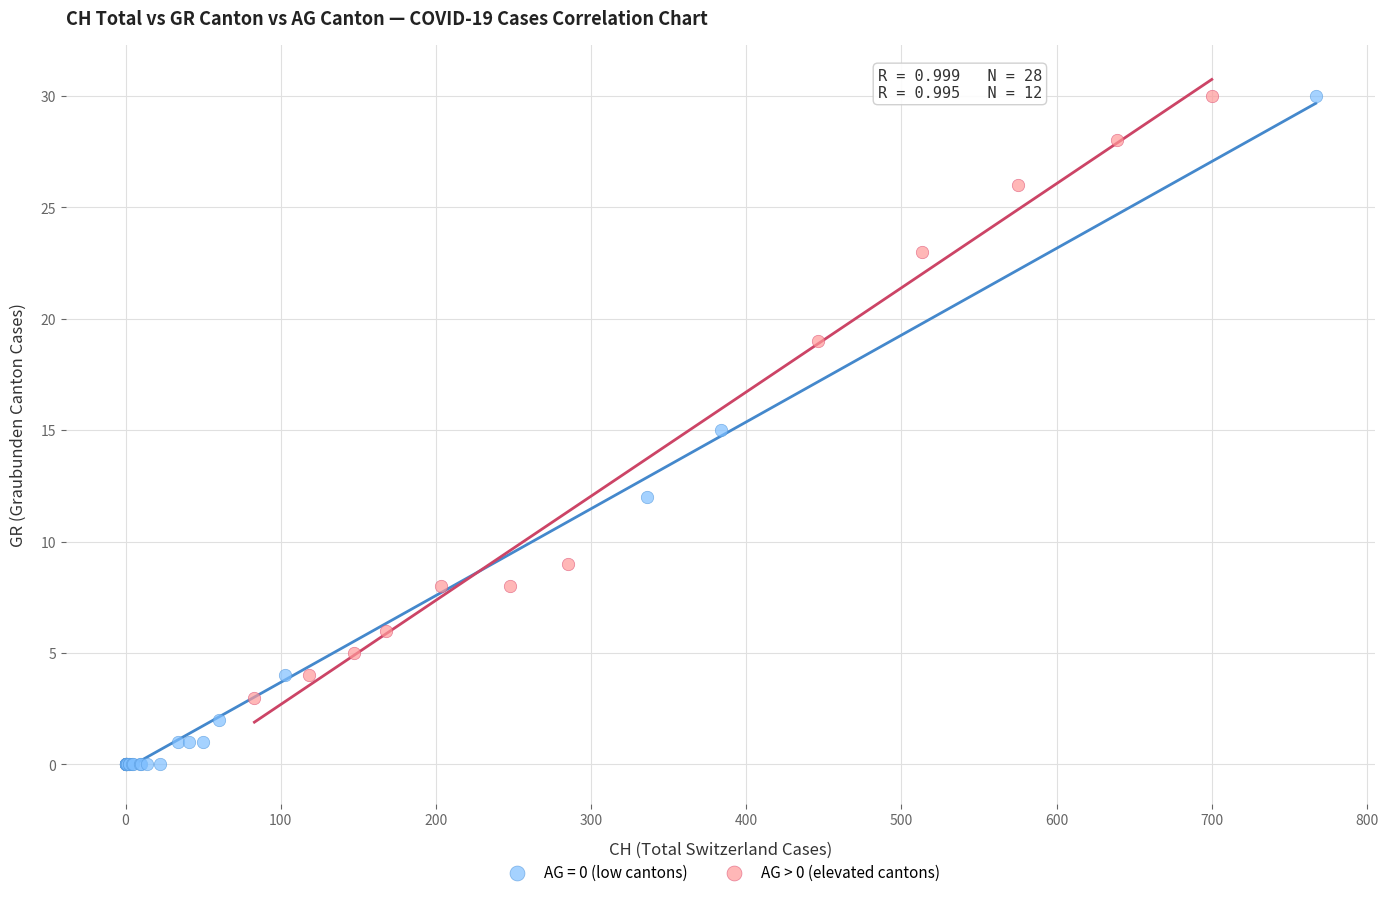

Which series reaches the minimum Y coordinate?

AG = 0 (low cantons)